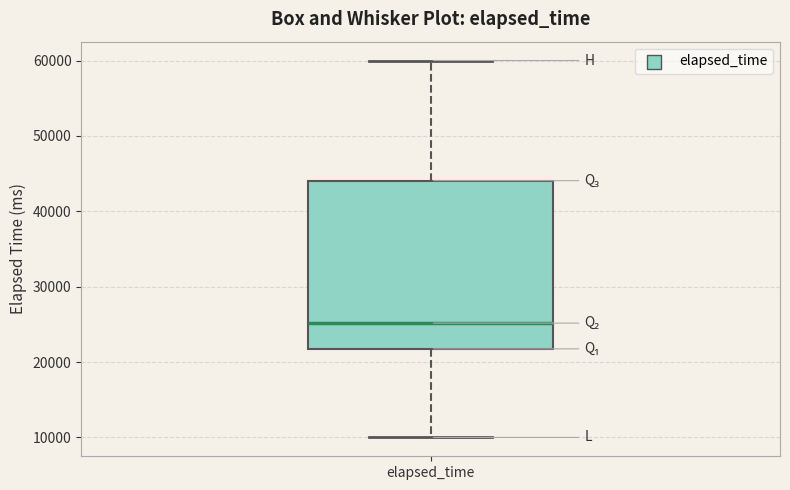

Read this box plot against the y-axis: the position of the median line, the range covered by the box, and the ends of both whiskers. The values are not printed on the chart, so give them approximately, as read against the axis.

median 25000, box 22000 to 44000, whiskers 10000 to 60000